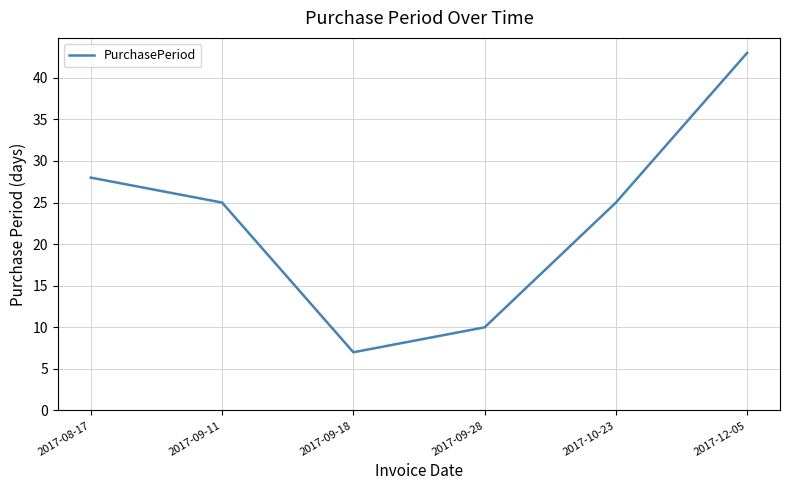

Is it true that the value at 2017-09-18 is 7?

True